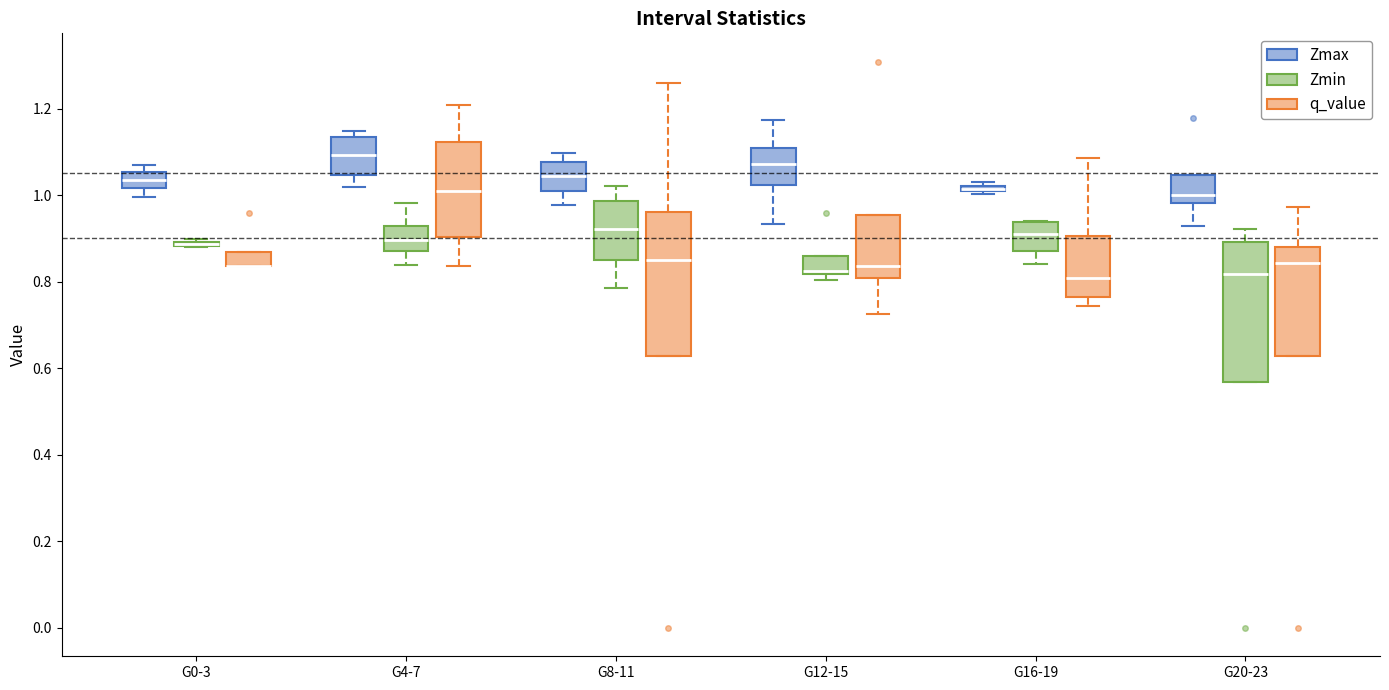

Where is the upper edge of the box for G12-15 (Zmin) on the y-axis? The values are not printed on the chart, so give them approximately, as read against the axis.

0.86